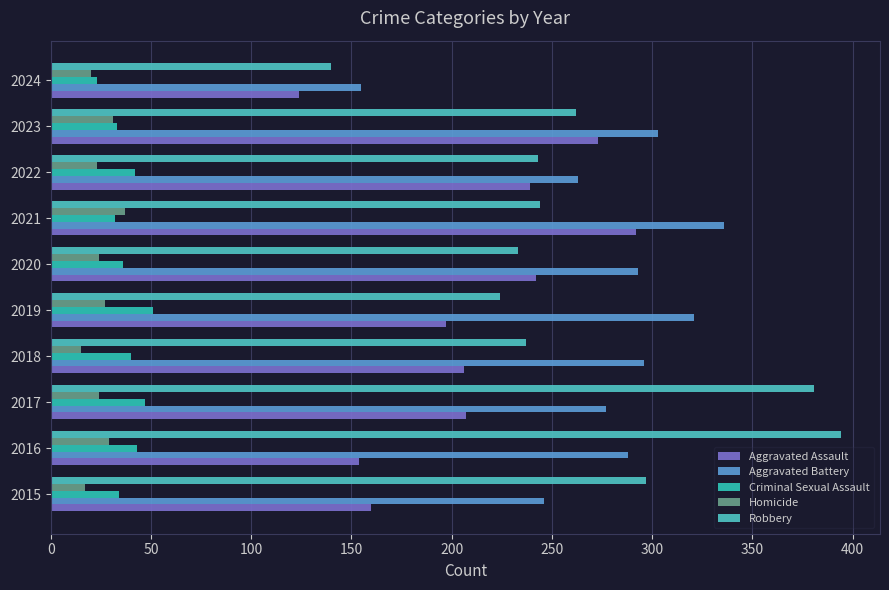

What is the value of the Homicide bar at the 6th from the left?

24